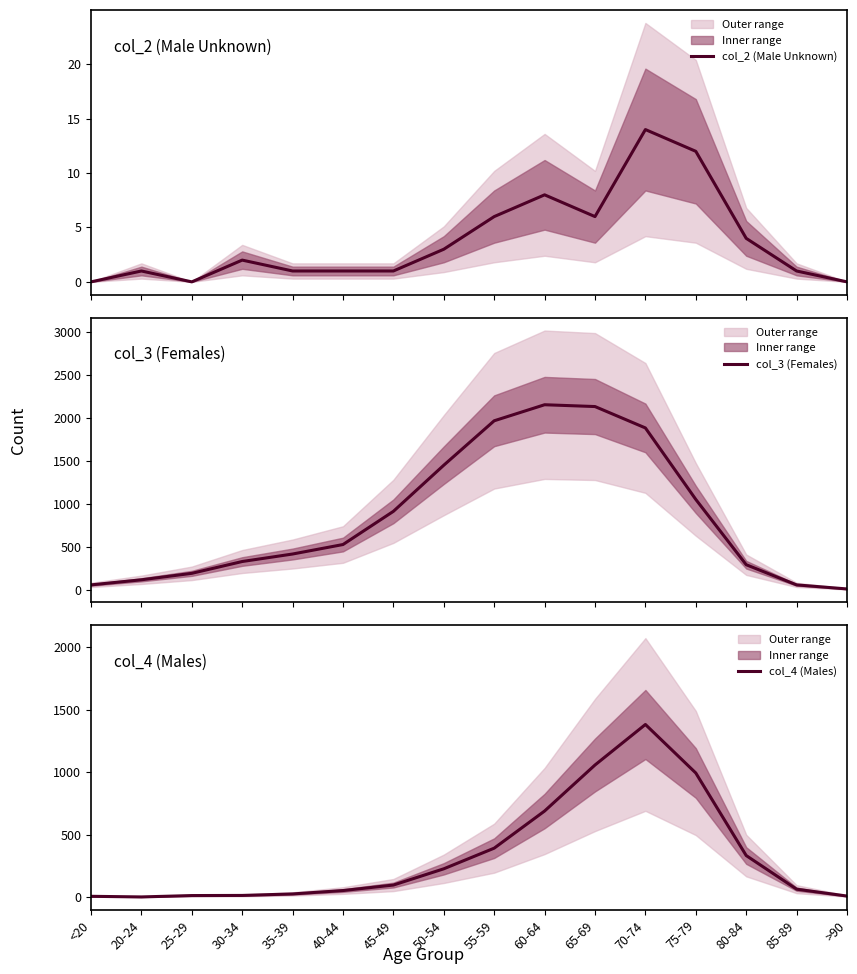

Does the chart display data point markers on the line(s)?

No